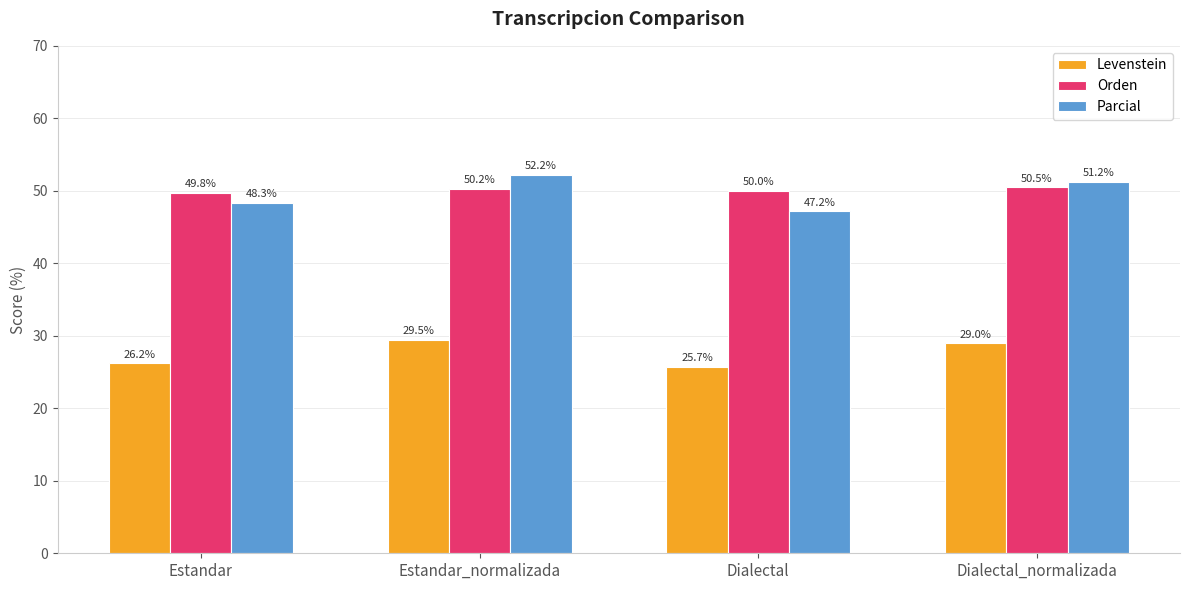

Rank the categories by Levenstein value from highest to lowest.

Estandar_normalizada, Dialectal_normalizada, Estandar, Dialectal